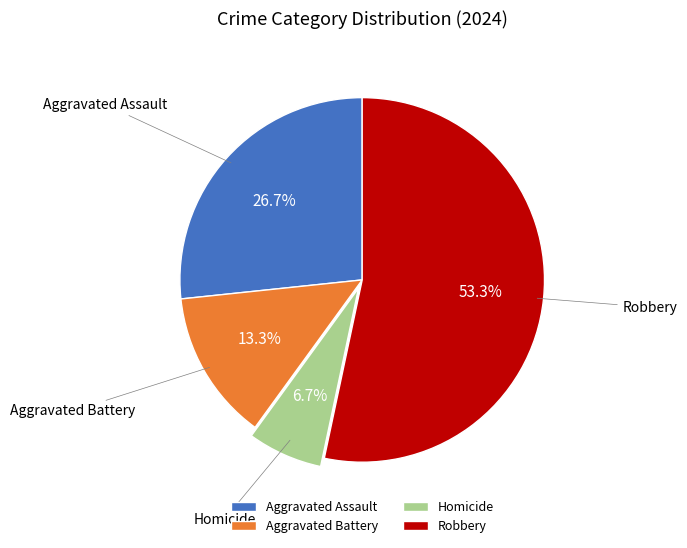

The Robbery slice represents 53% of the pie. True or false?

True